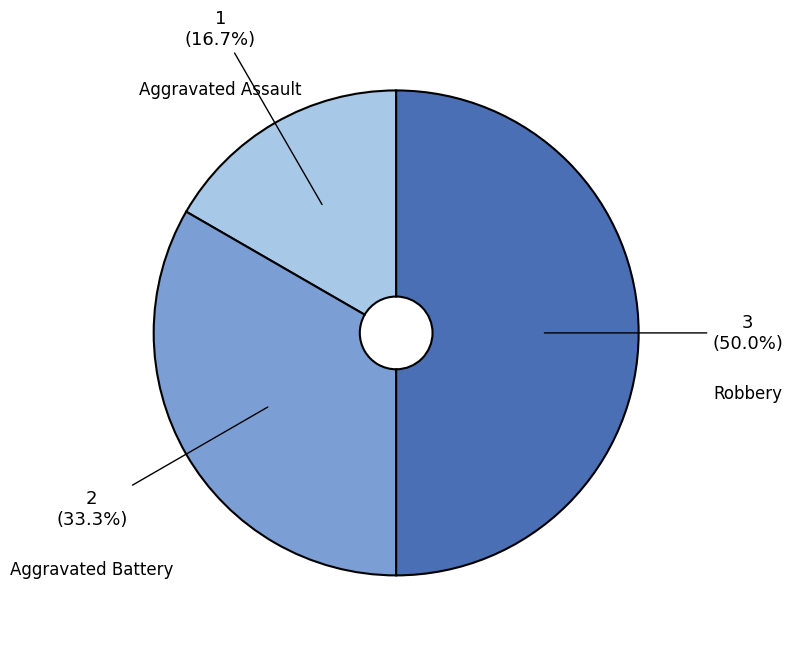

How many segments does this pie chart have?

3